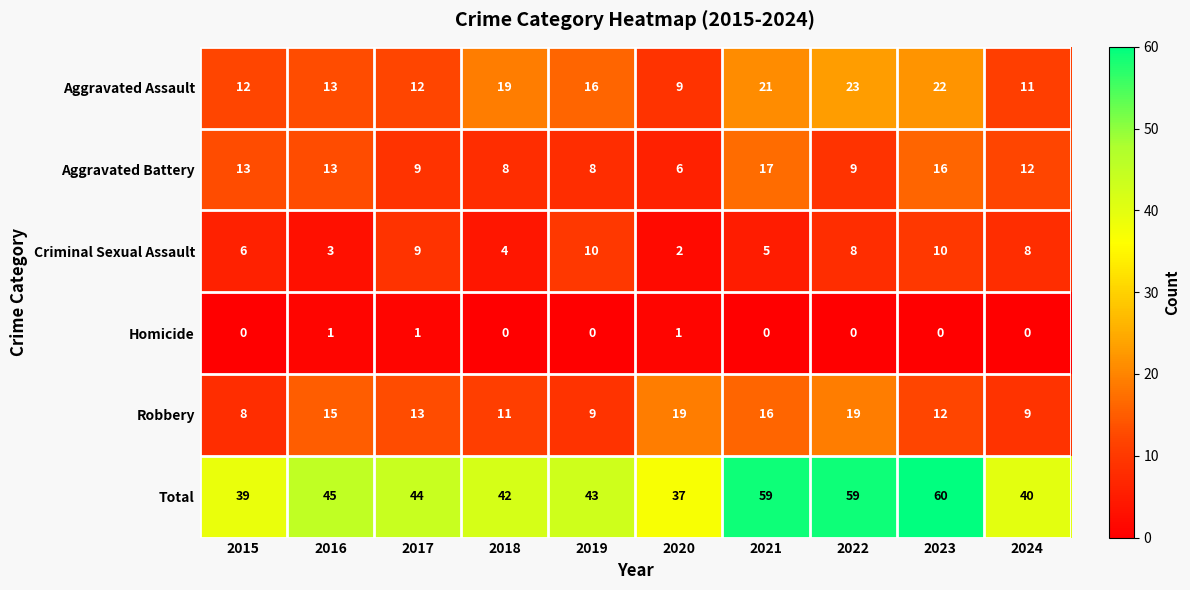

Is the value of Criminal Sexual Assault at 2020 greater than the value of Homicide at 2020?

Yes